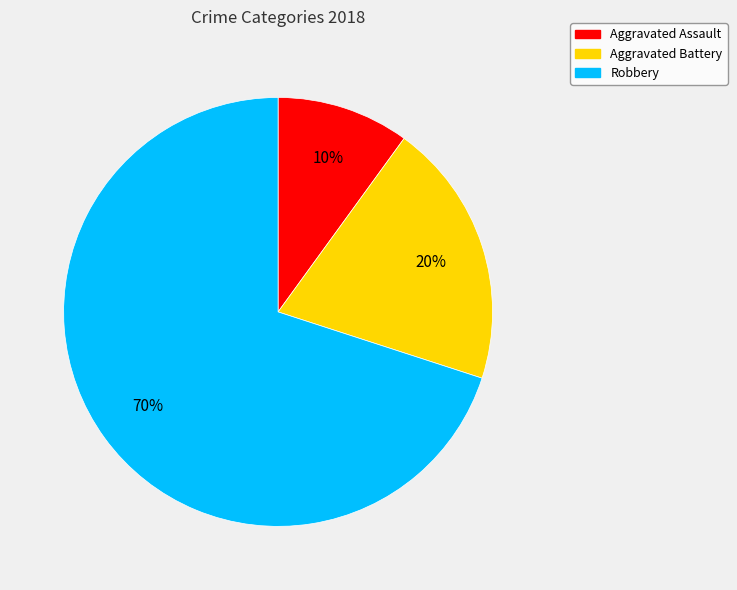

To the nearest percent, what is the difference between the Robbery and Aggravated Battery slice percentages?

50%